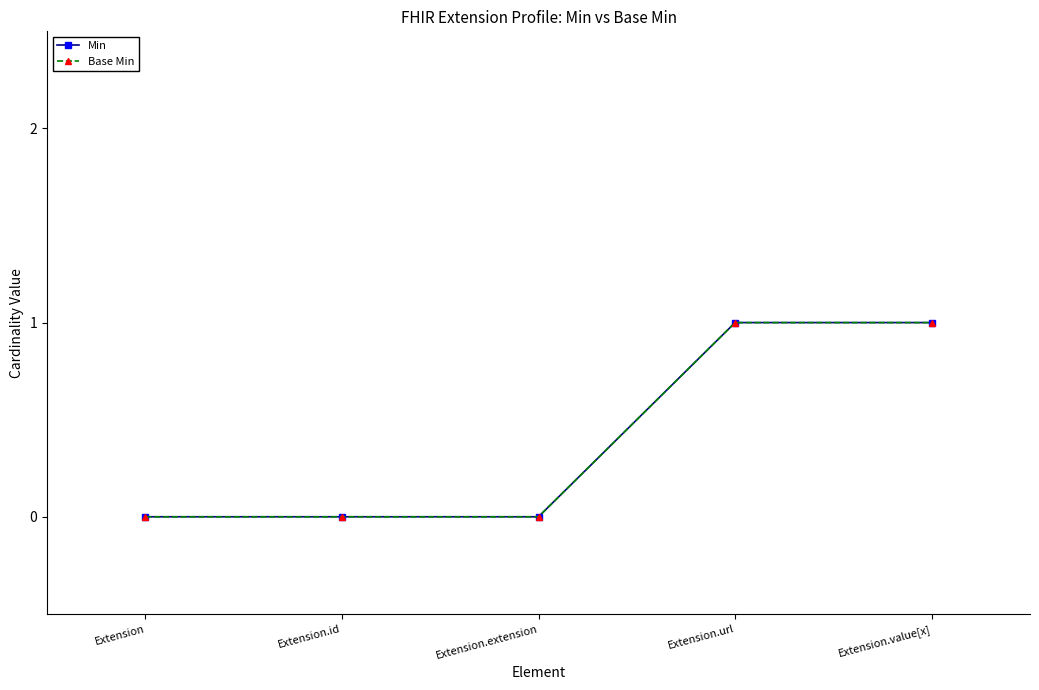

Read the Base Min value at Extension.value[x].

1